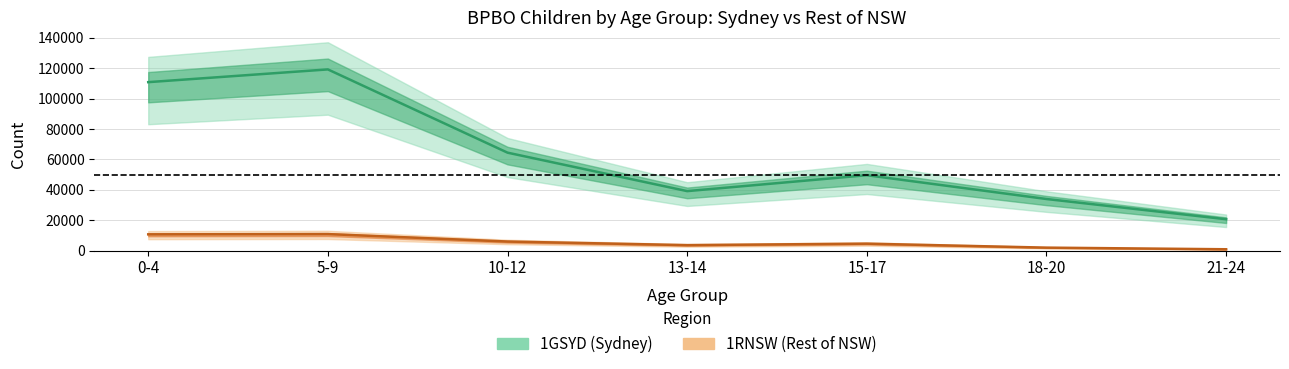

What is the approximate value of 1RNSW at 15-17, to the nearest 100?

4500